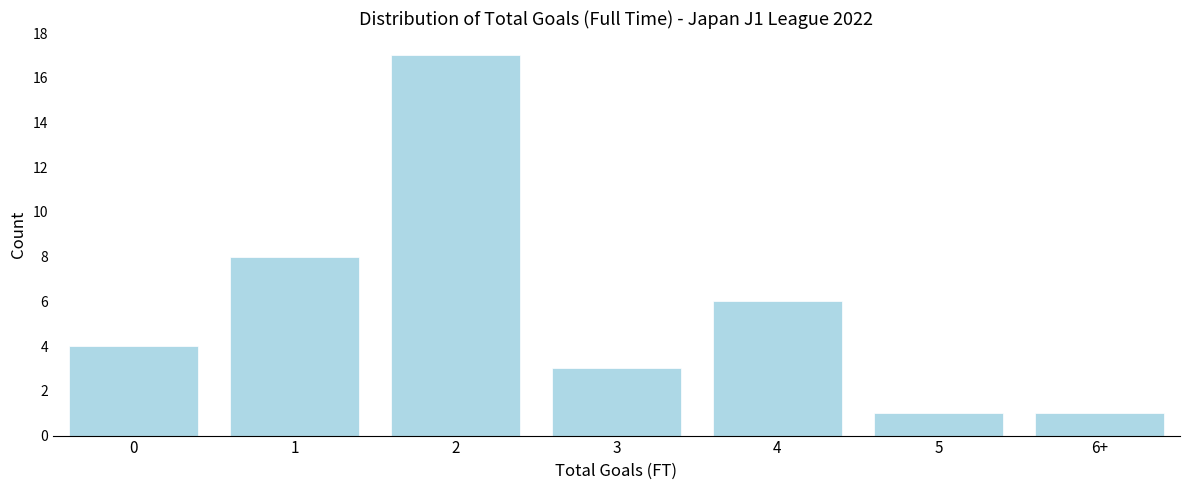

Reading left to right, transcribe all the data shown in this chart.

4	8	17	3	6	1	1